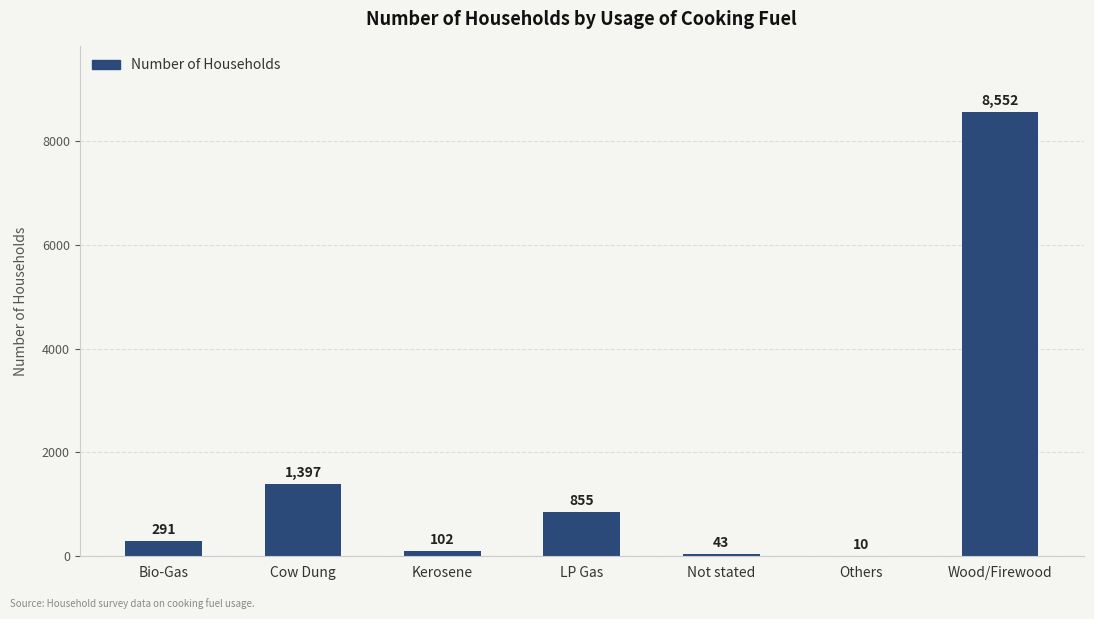

What is the maximum value shown in the chart?

8552